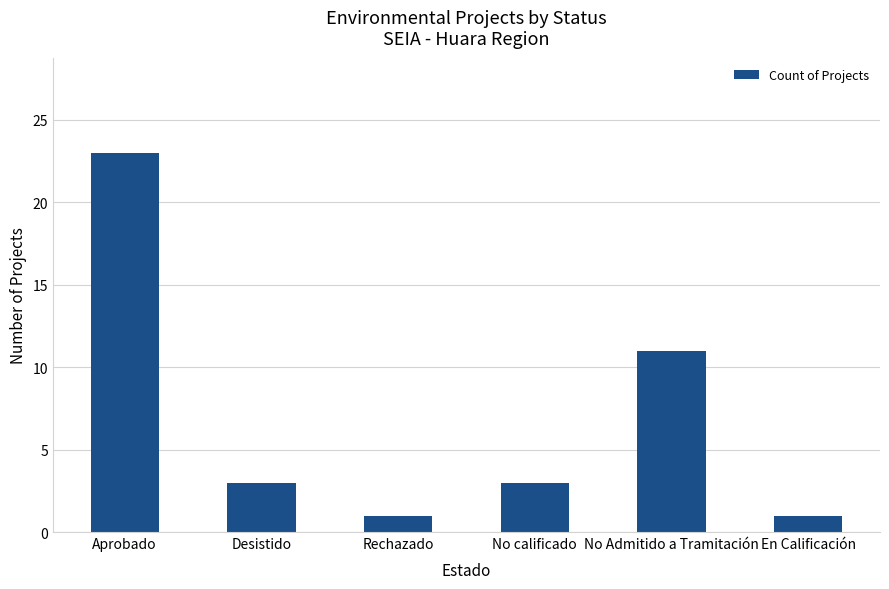

What is the label of the 4th bar from the right?

Rechazado